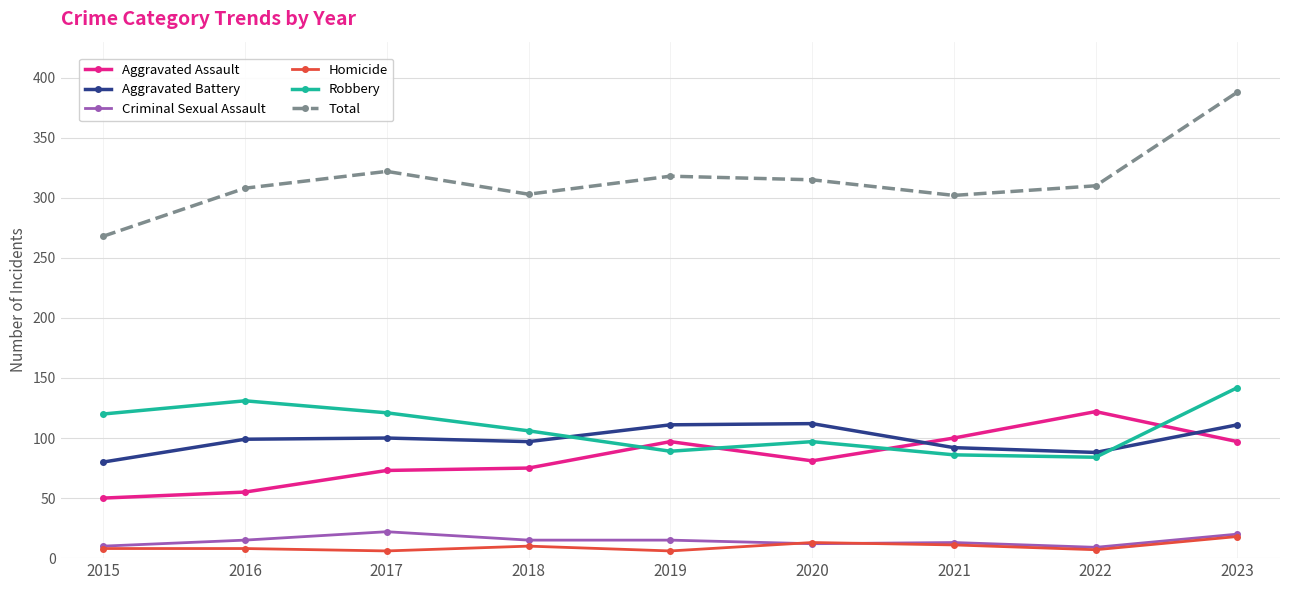

How many lines are shown in the chart?

6